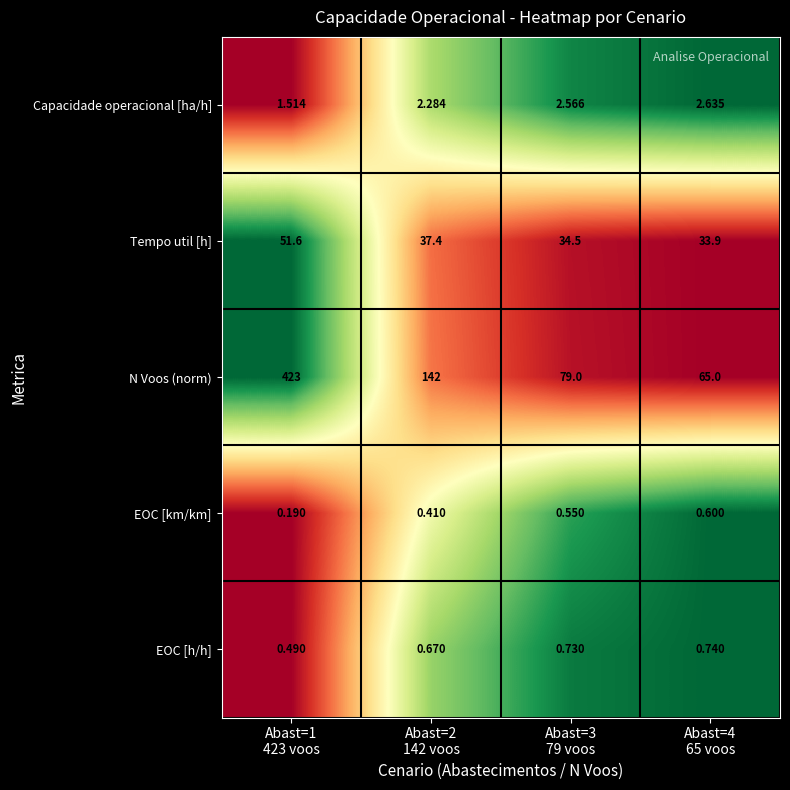

Which series has the widest spread of values?

N Voos (norm)